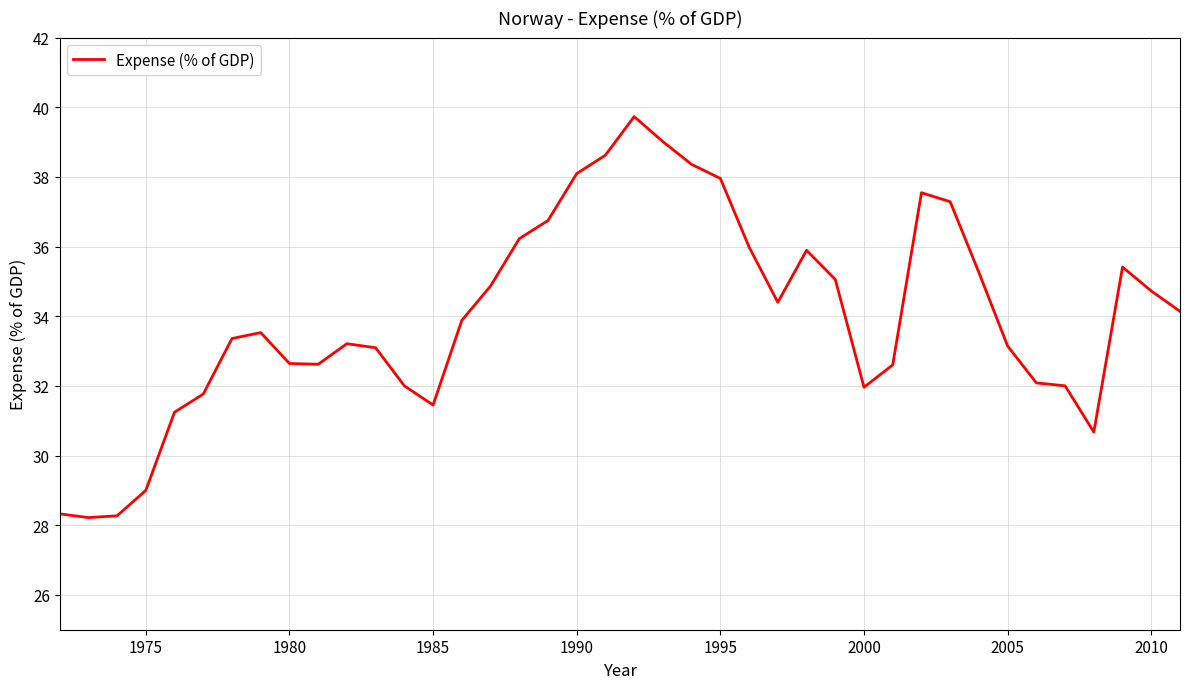

What is the greatest value displayed?

39.7